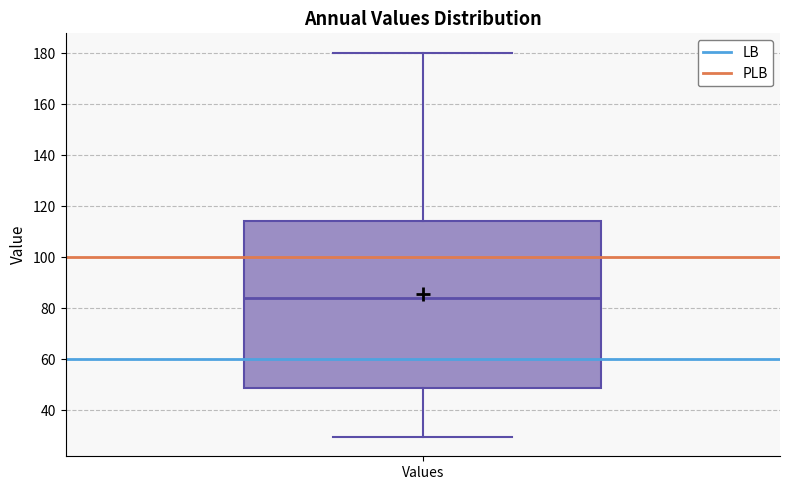

Read this box plot against the y-axis: the position of the median line, the range covered by the box, and the ends of both whiskers. The values are not printed on the chart, so give them approximately, as read against the axis.

median 84, box 48 to 114, whiskers 30 to 180